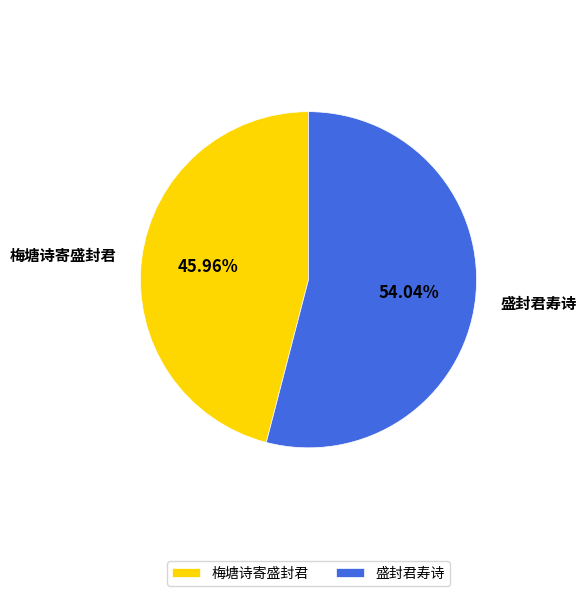

To the nearest percent, what is the average slice percentage?

50%